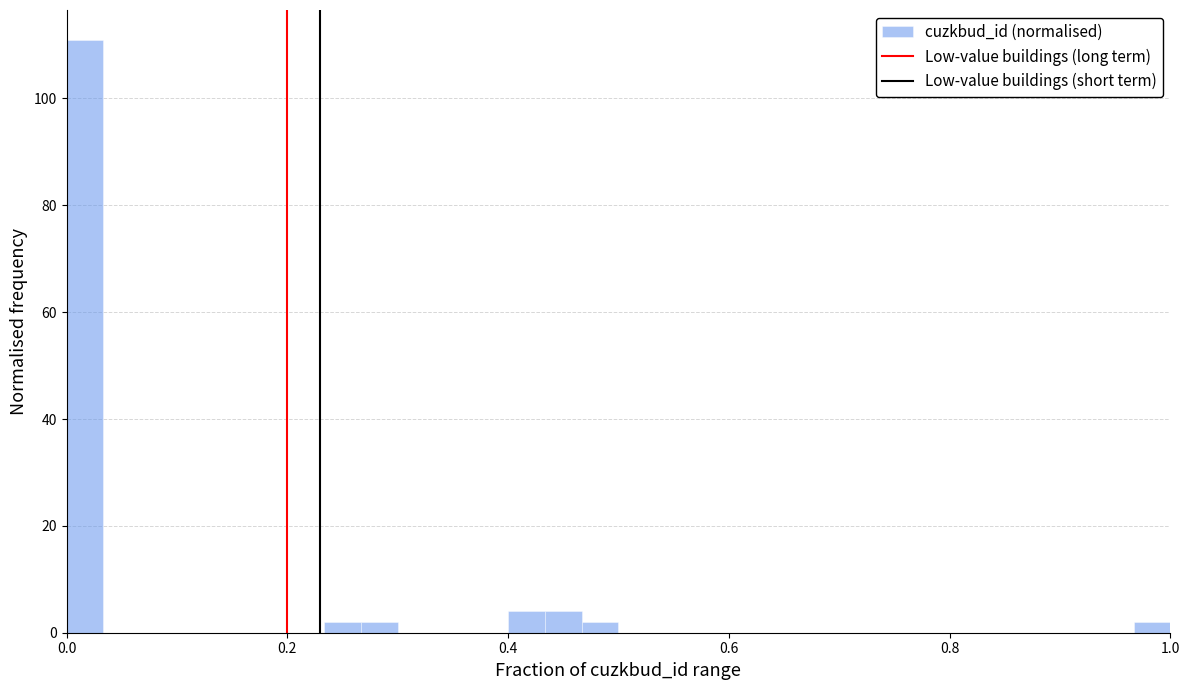

Around what value on the x-axis is the tallest bar? Give the approximate position of its centre, as read against the axis.

0.02